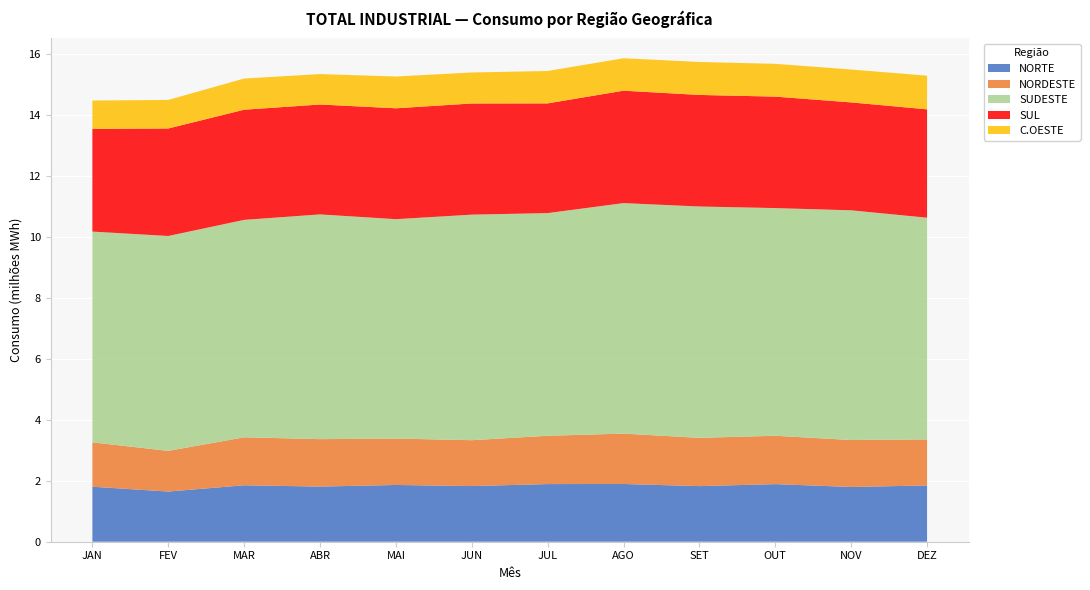

Reading left to right, list all the values displayed in this chart.

NORTE: JAN=1803383	FEV=1645210	MAR=1850994	ABR=1808099	MAI=1861067	JUN=1825361	JUL=1890231	AGO=1893443	SET=1823120	OUT=1889036	NOV=1795254	DEZ=1845304
NORDESTE: JAN=1455306	FEV=1333500	MAR=1573254	ABR=1555252	MAI=1521596	JUN=1503924	JUL=1583786	AGO=1651954	SET=1582996	OUT=1585150	NOV=1539222	DEZ=1509631
SUDESTE: JAN=6911038	FEV=7046717	MAR=7129304	ABR=7369814	MAI=7194158	JUN=7395712	JUL=7301842	AGO=7558457	SET=7585852	OUT=7466055	NOV=7532697	DEZ=7269796
SUL: JAN=3367685	FEV=3525052	MAR=3612271	ABR=3603402	MAI=3635724	JUN=3644842	JUL=3597746	AGO=3685624	SET=3658191	OUT=3654776	NOV=3538376	DEZ=3553105
C.OESTE: JAN=929774	FEV=936221	MAR=1022522	ABR=997941	MAI=1042035	JUN=1017218	JUL=1062069	AGO=1063688	SET=1081241	OUT=1075601	NOV=1078711	DEZ=1104218